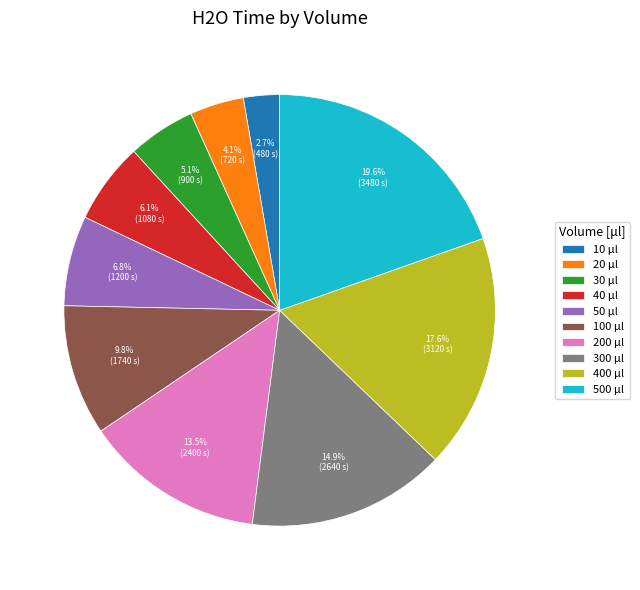

Rank the categories by value from lowest to highest.

10 μl, 20 μl, 30 μl, 40 μl, 50 μl, 100 μl, 200 μl, 300 μl, 400 μl, 500 μl